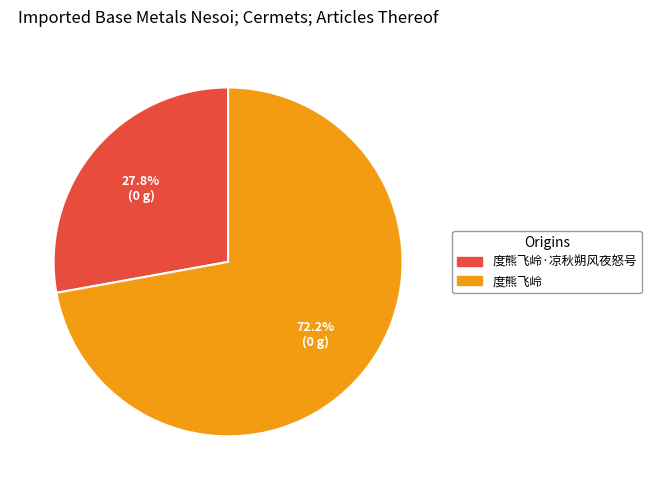

How many segments does this pie chart have?

2